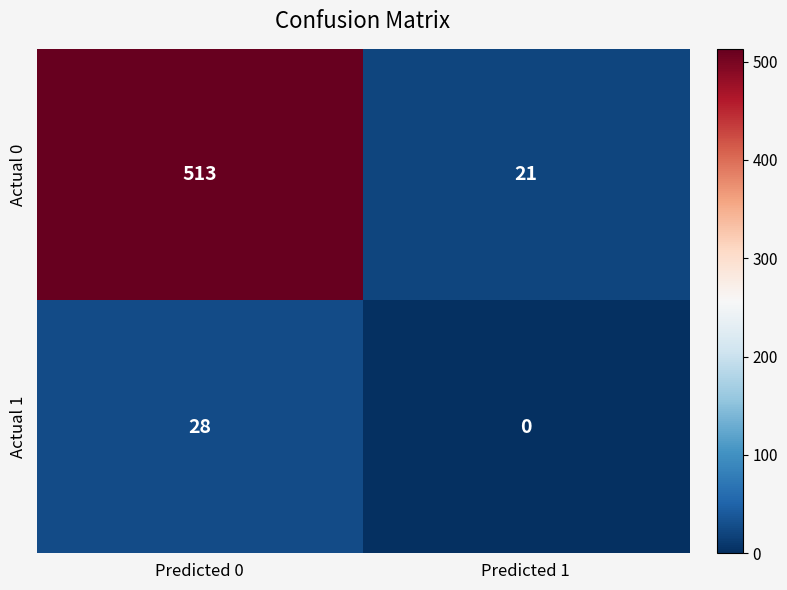

What is the approximate value of Actual 0 at Predicted 0, to the nearest 50?

500